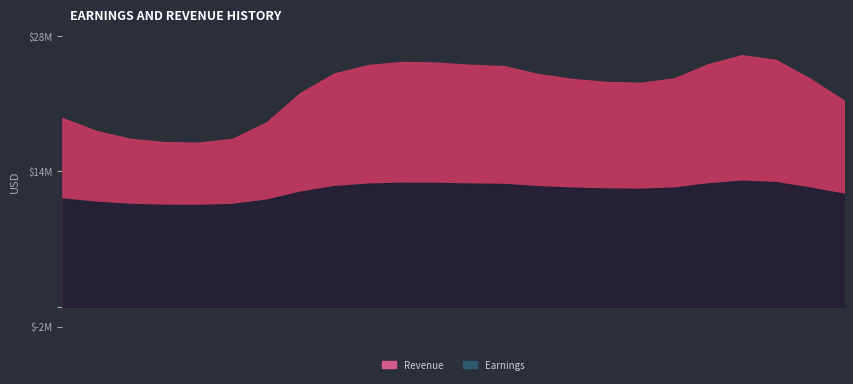

Read the Earnings value at 4.

10.4